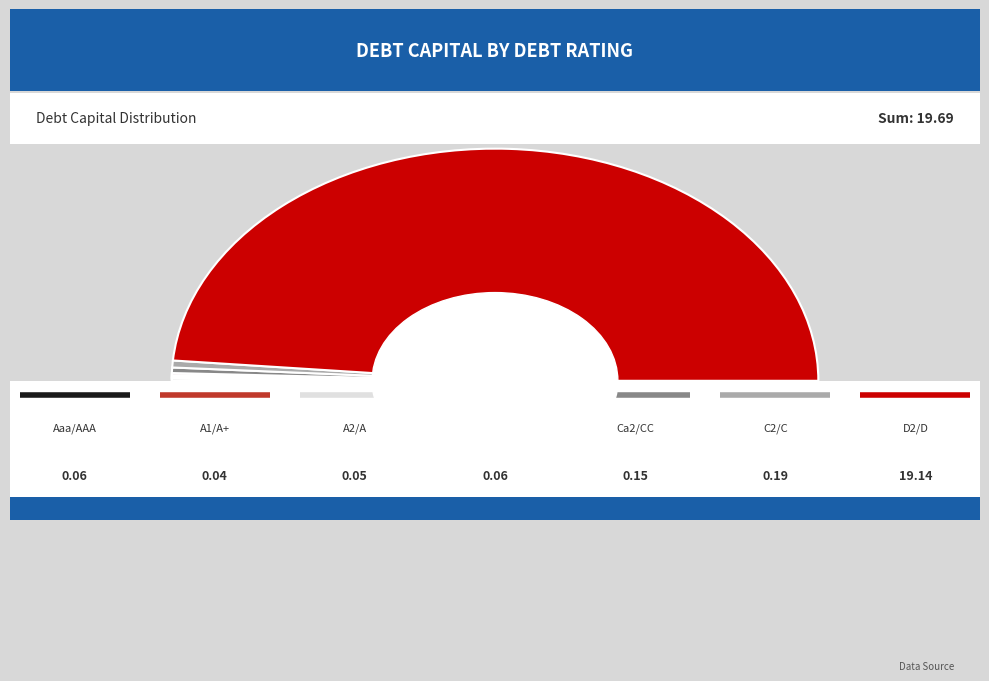

Count the number of slices in the pie.

7